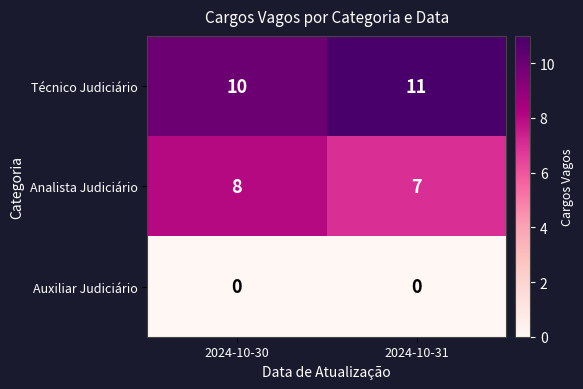

Is it true that Analista Judiciário equals 7 at 2024-10-31?

True